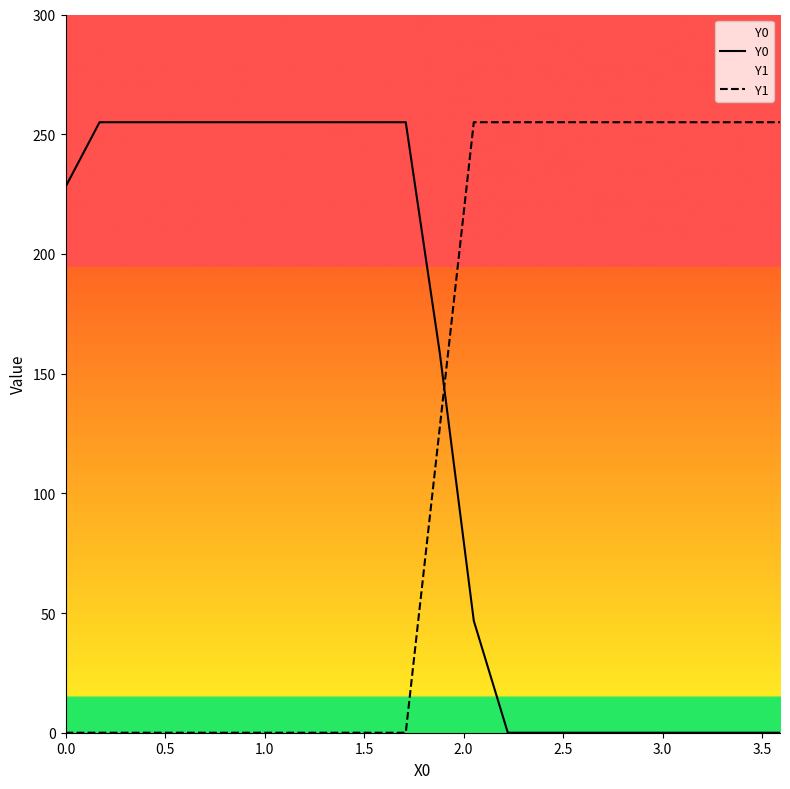

Rank the series by their maximum value, from lowest to highest.

Y0, Y1